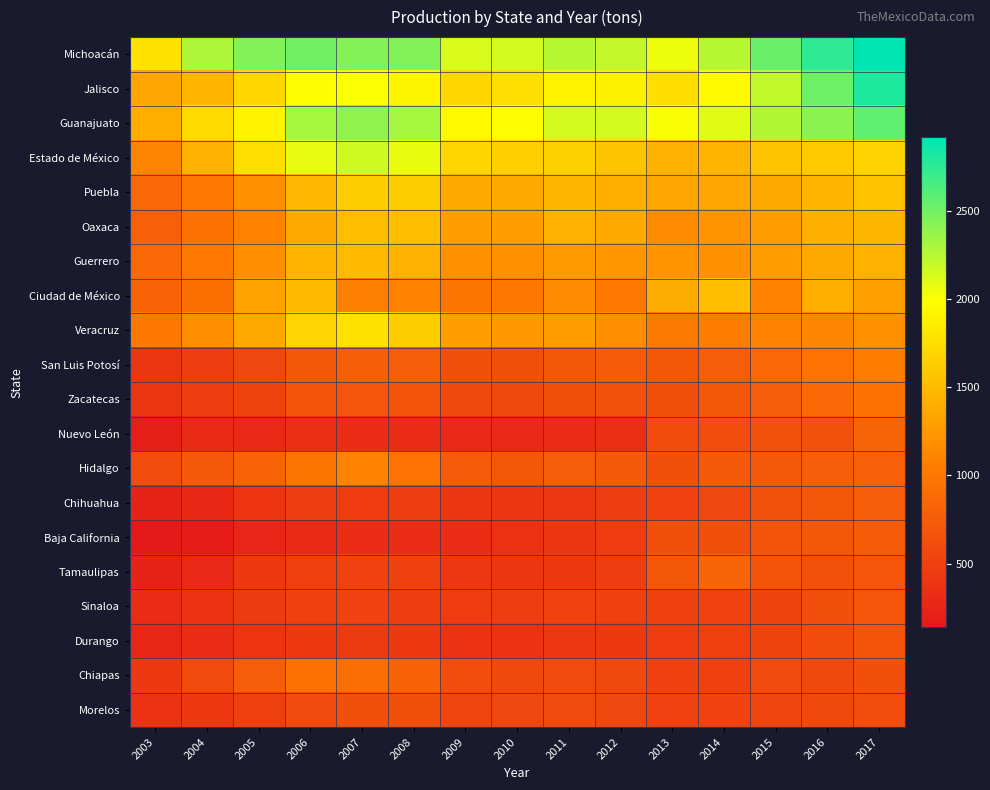

What is the spread (max minus min) of values at 2008?

2125